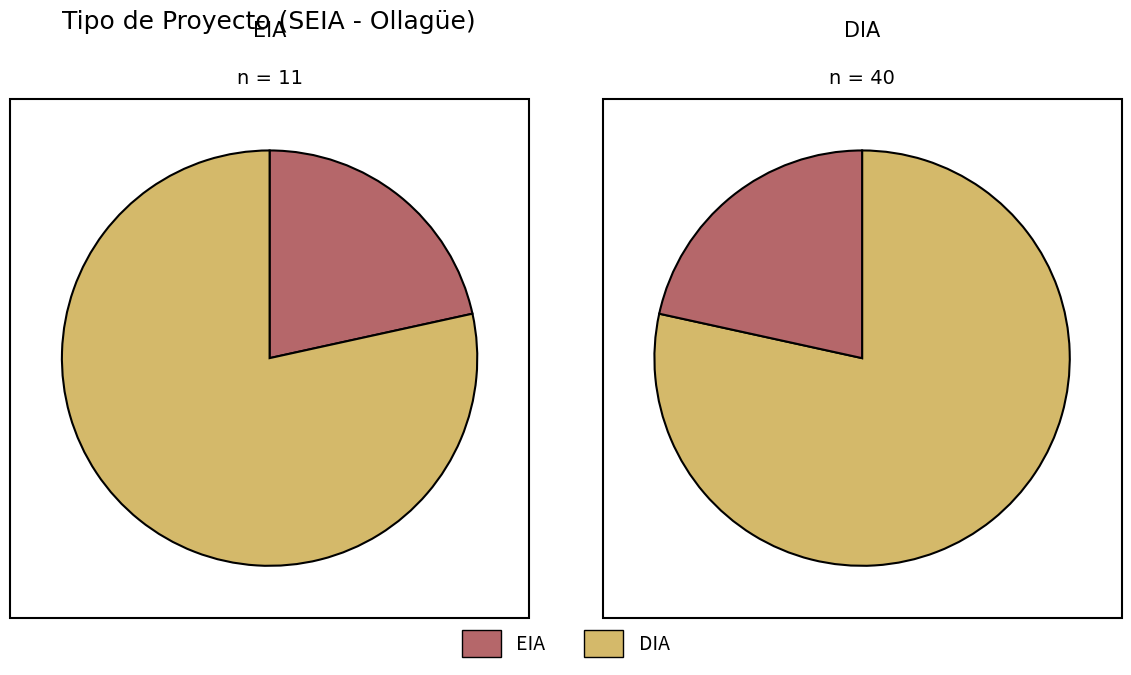

Rank the categories by value from lowest to highest.

EIA, DIA